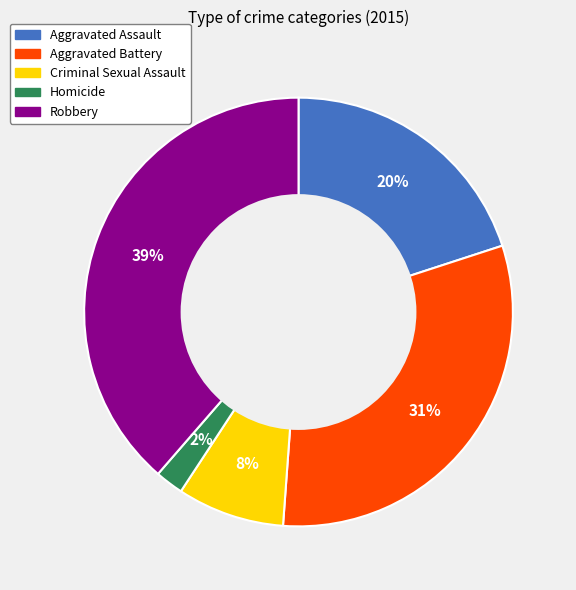

Is it true that Homicide is 2% of the pie?

True